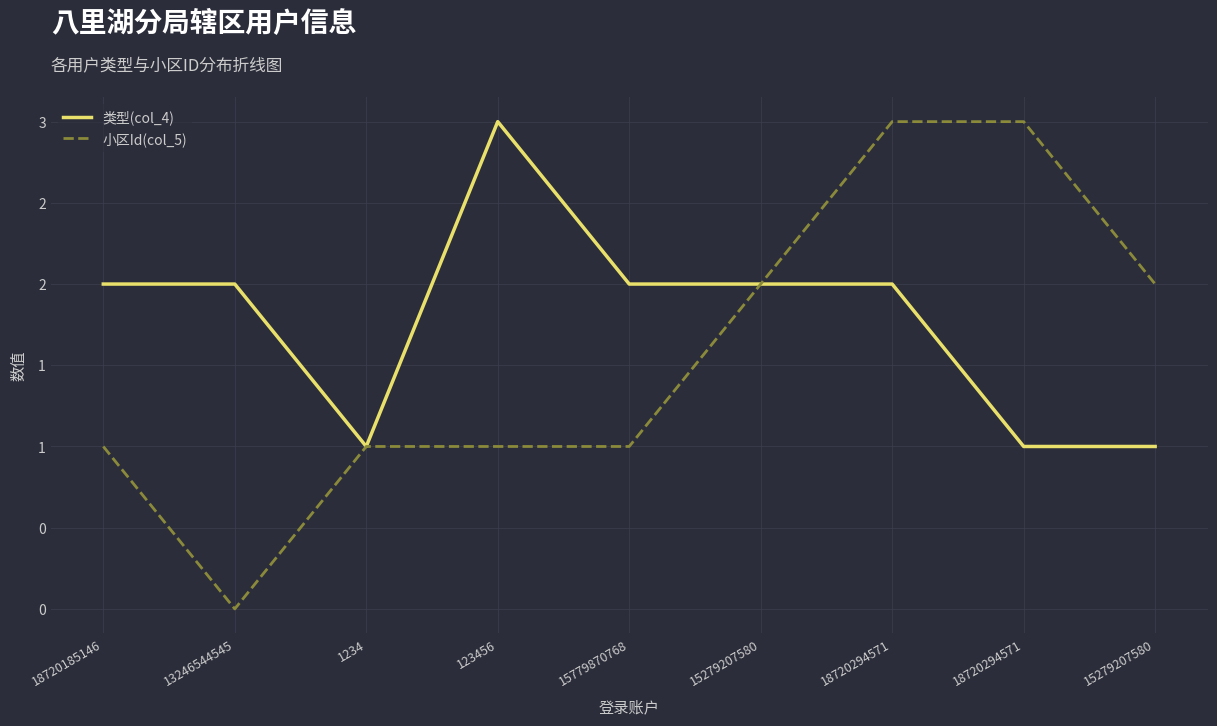

Rank the series by their average value, from lowest to highest.

小区Id(col_5), 类型(col_4)